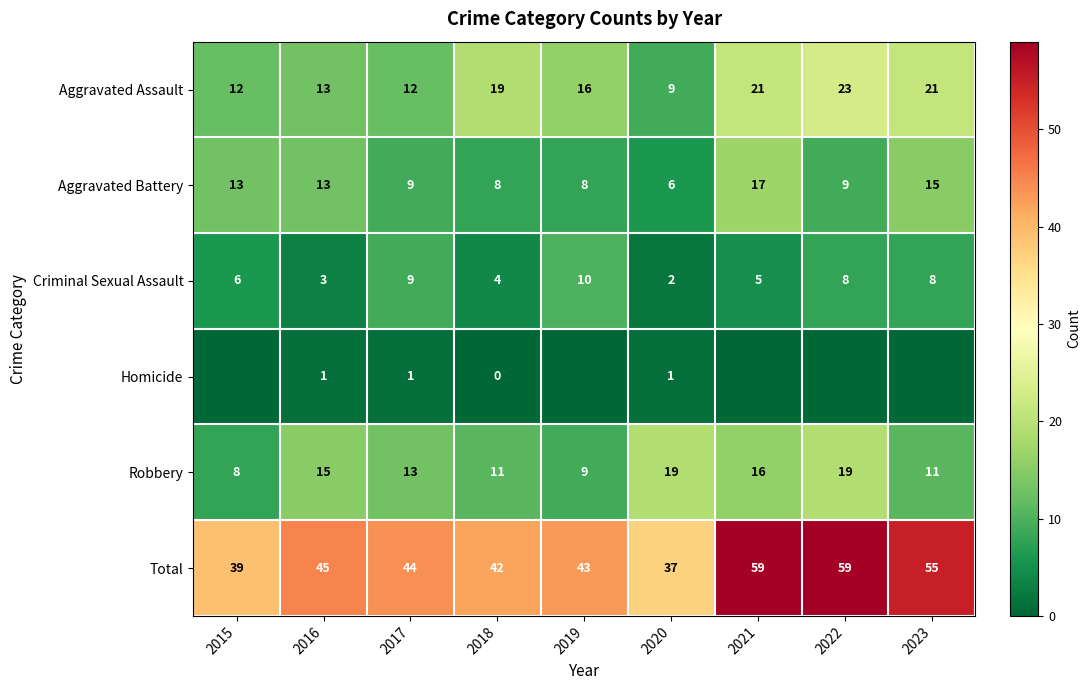

Between 2020 and 2017, which is larger?

2017